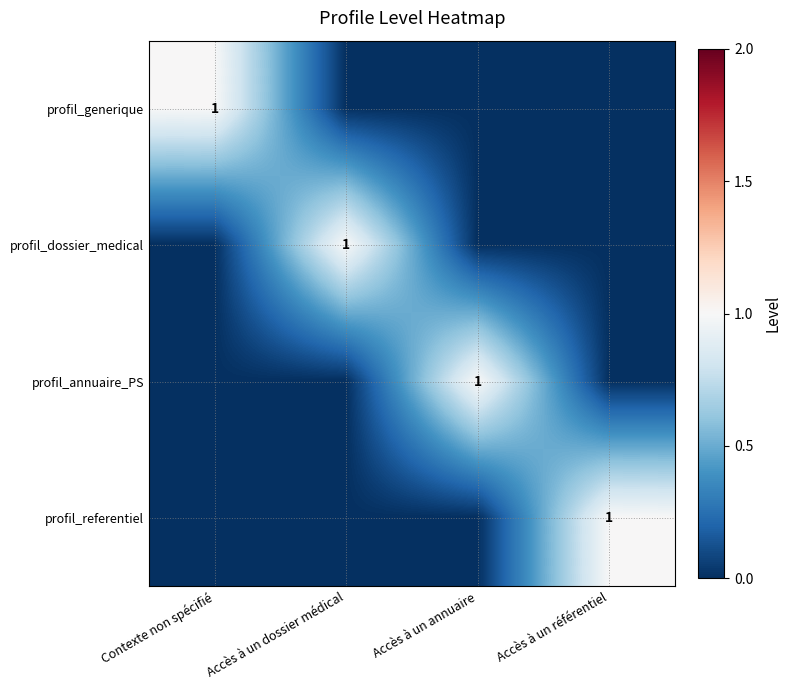

What is the maximum value shown in the chart?

1